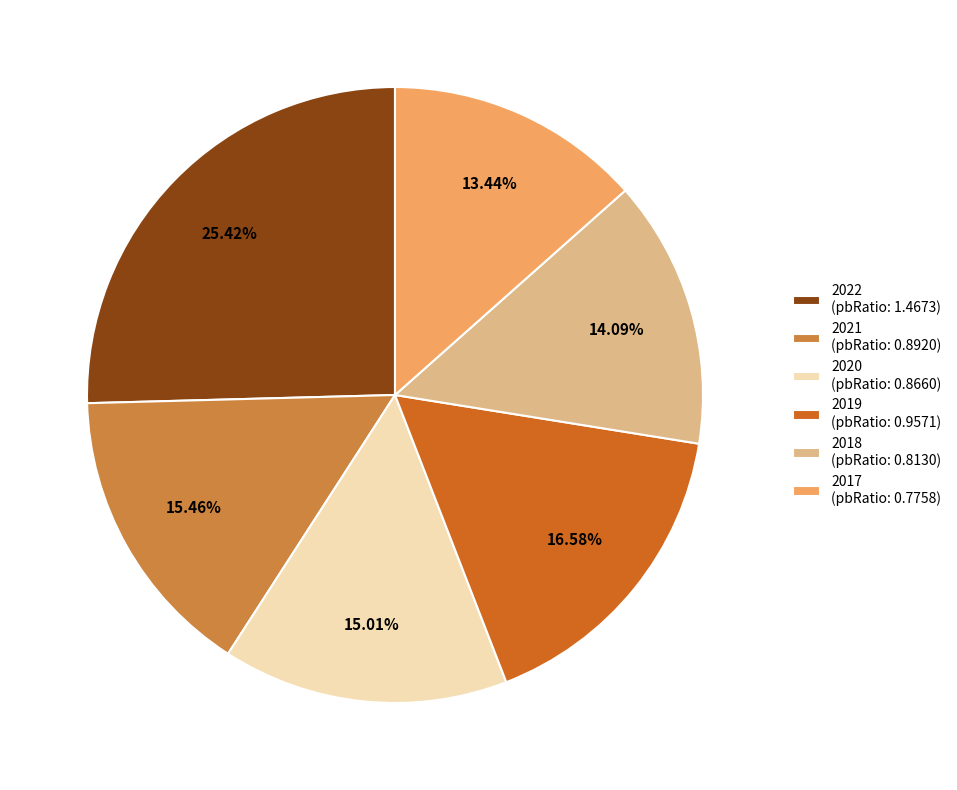

Count the number of slices in the pie.

6